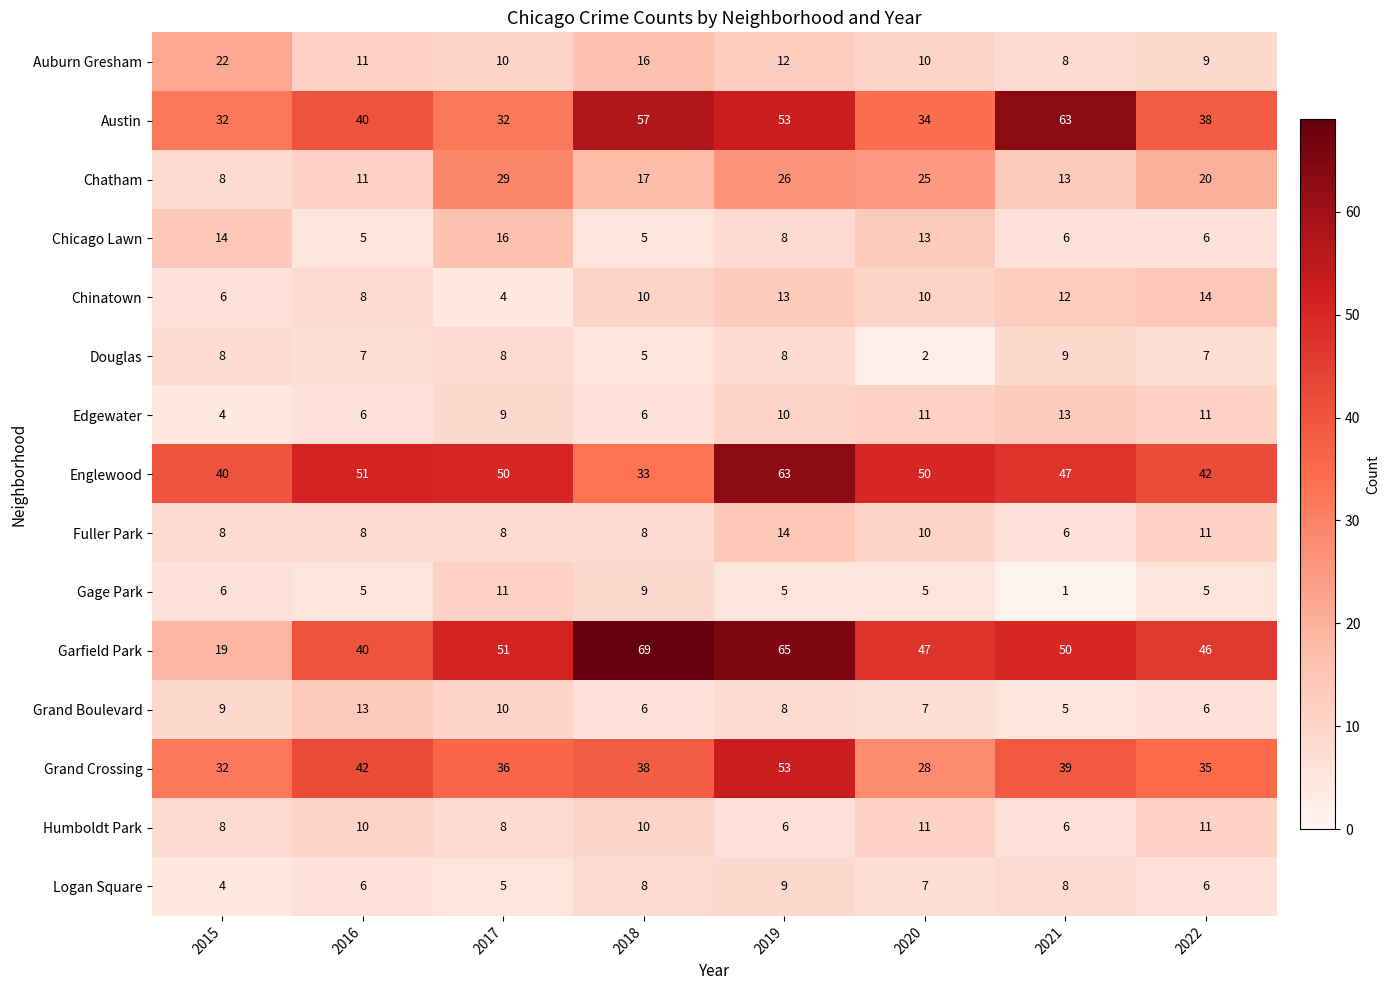

What is the difference between the highest and lowest values at 2020?

48